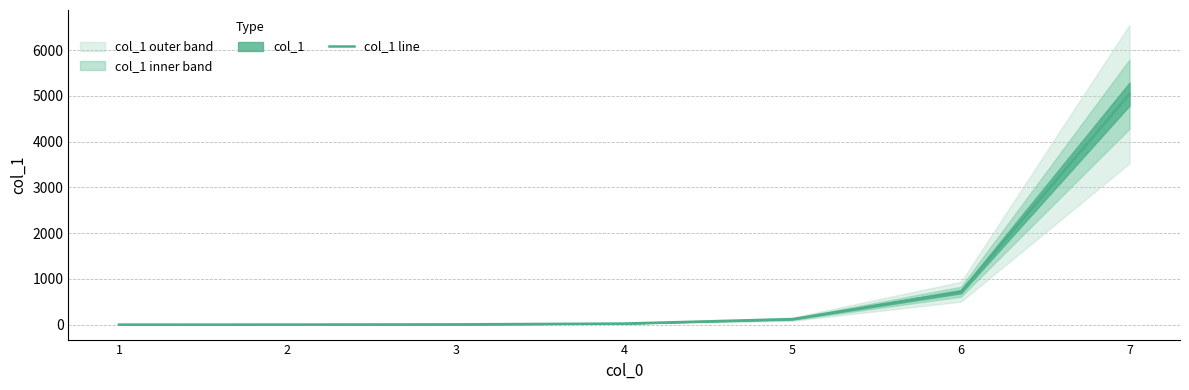

What is the change in value from 3 to 5?

+114